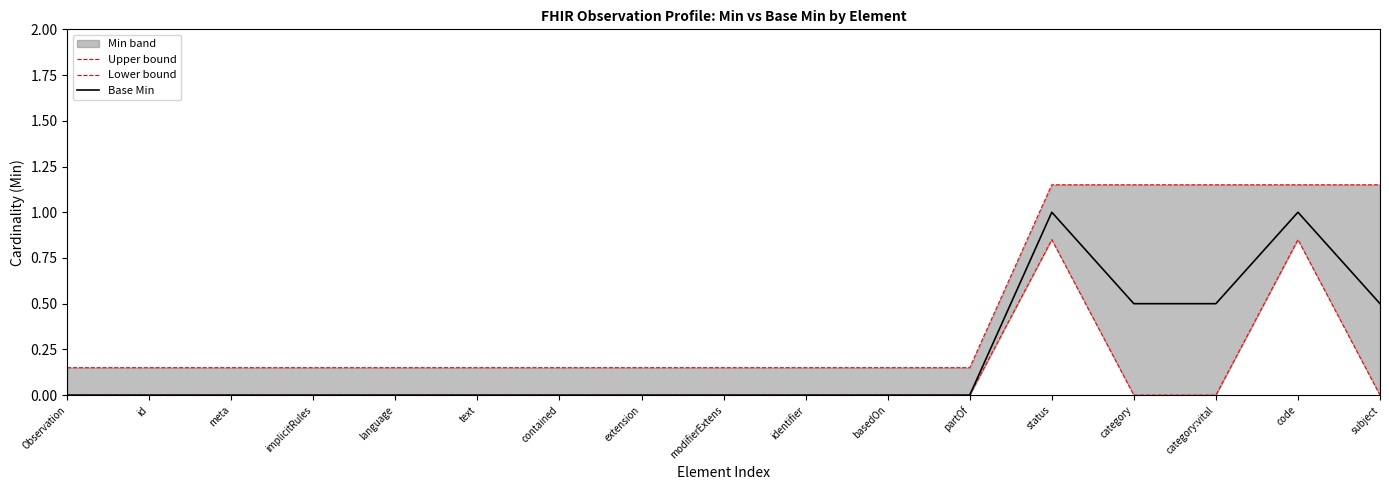

Does the chart display data point markers on the line(s)?

No